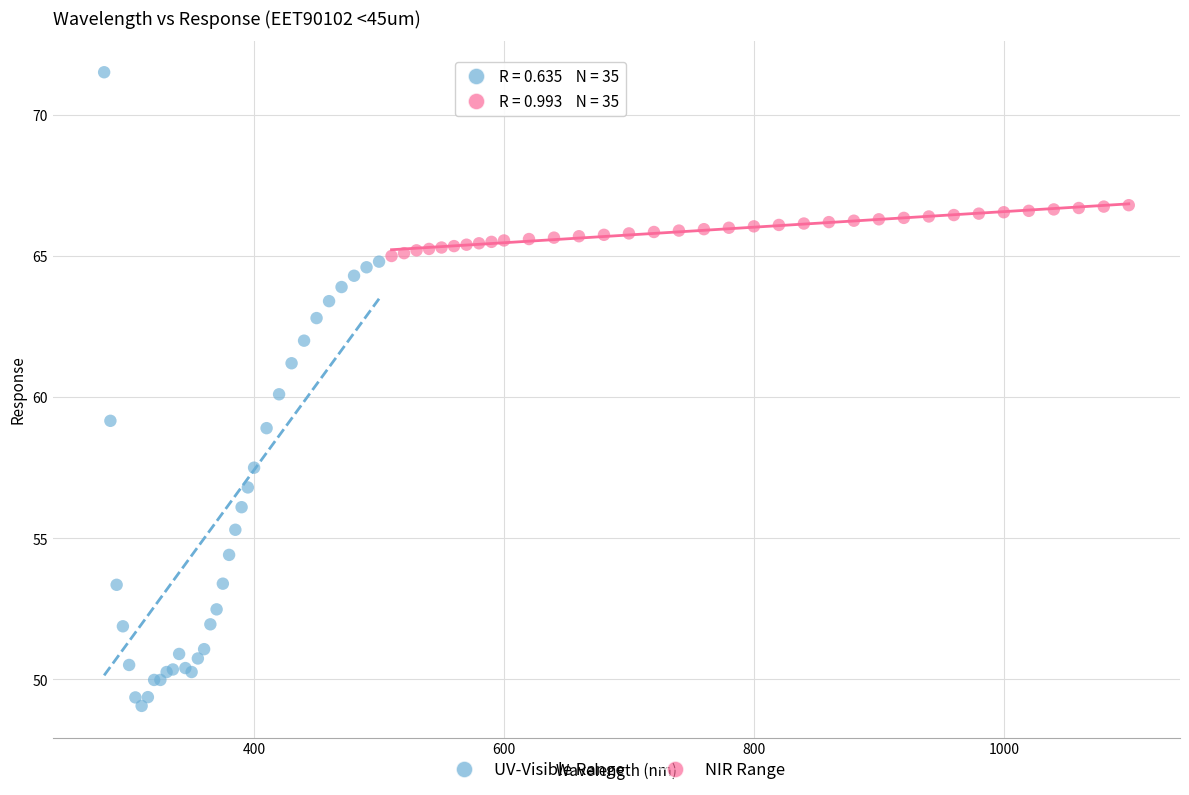

Which series reaches the maximum Y coordinate?

UV-Visible Range